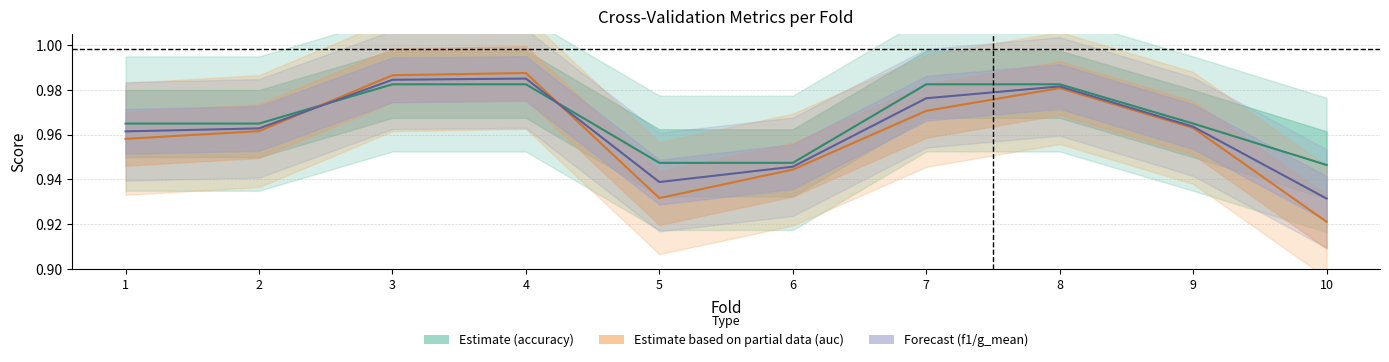

Which series has the largest total across all categories?

accuracy